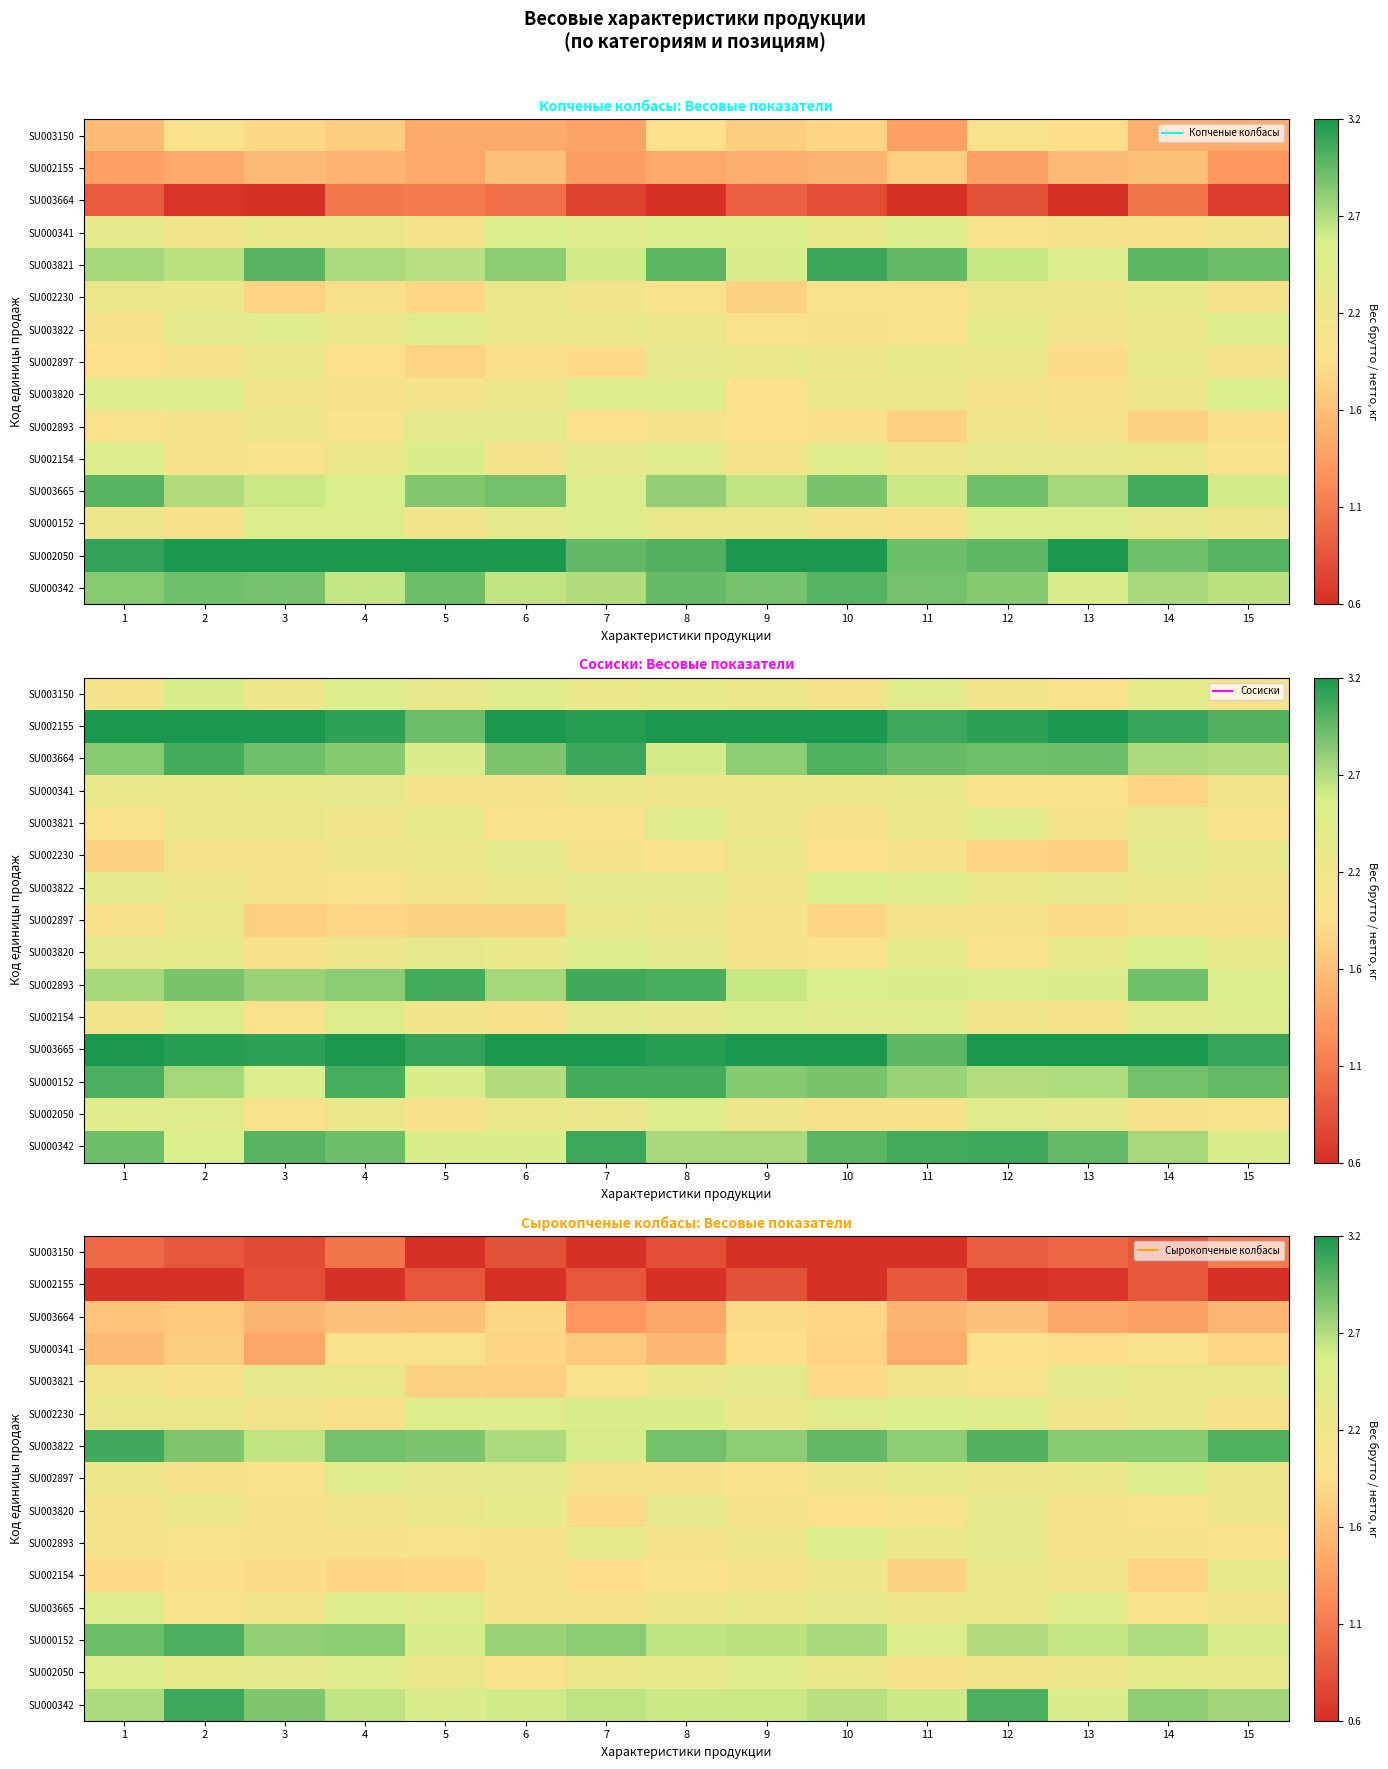

How many SU002893 values are between 0 and 1?

15